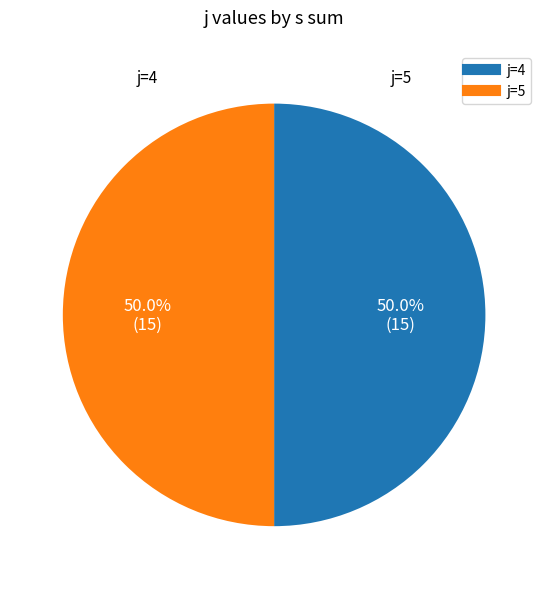

How many slices are in this pie chart?

2